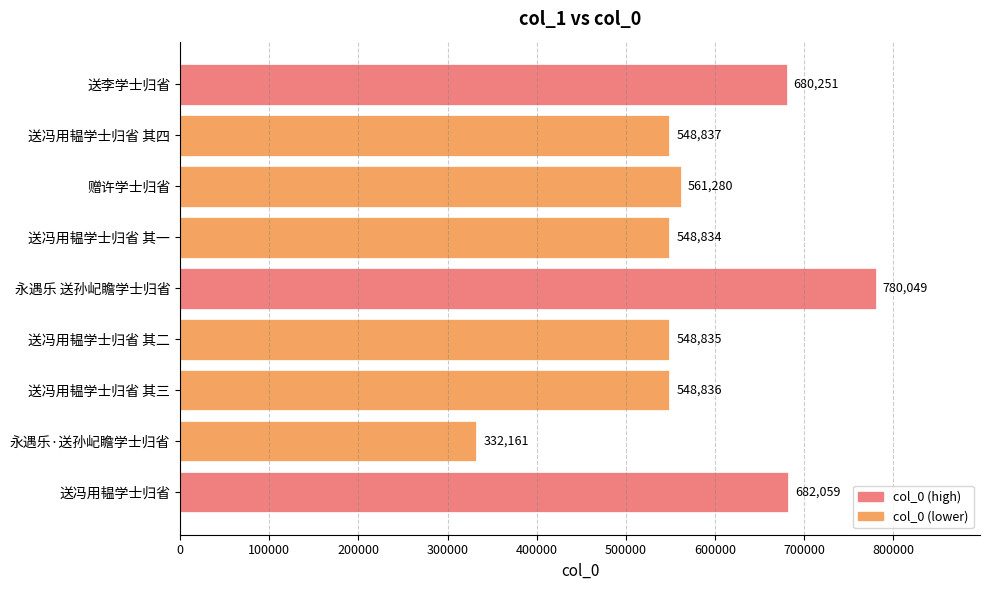

Reading top to bottom, extract all data points from this chart.

680251	548837	561280	548834	780049	548835	548836	332161	682059